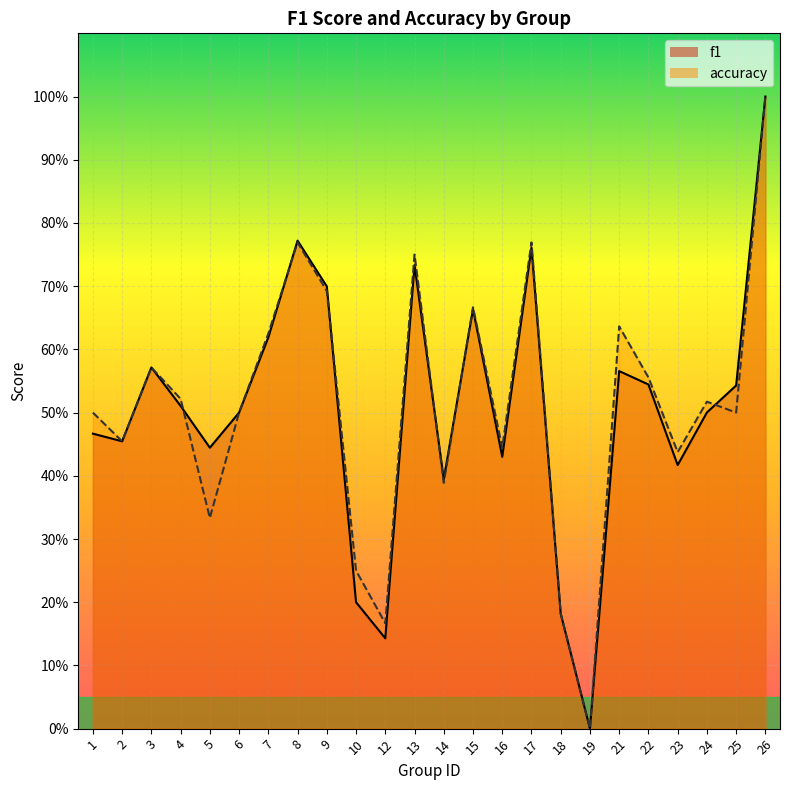

Where do f1 and accuracy first cross each other?

4 and 5